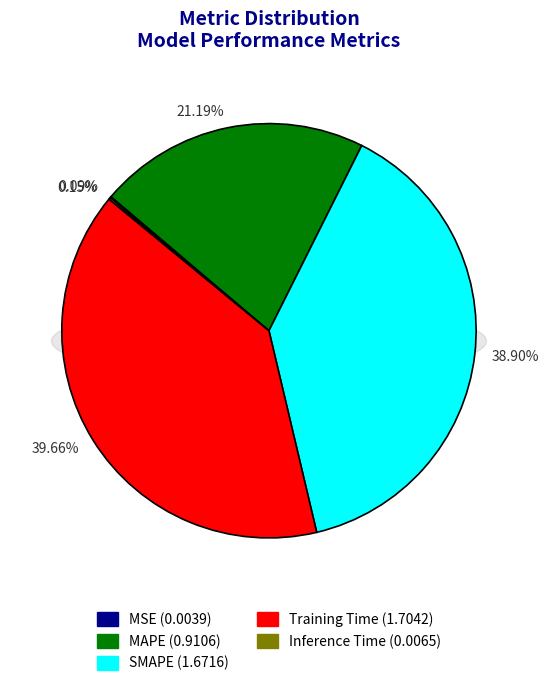

How much of the chart is everything except MAPE?

78.8%